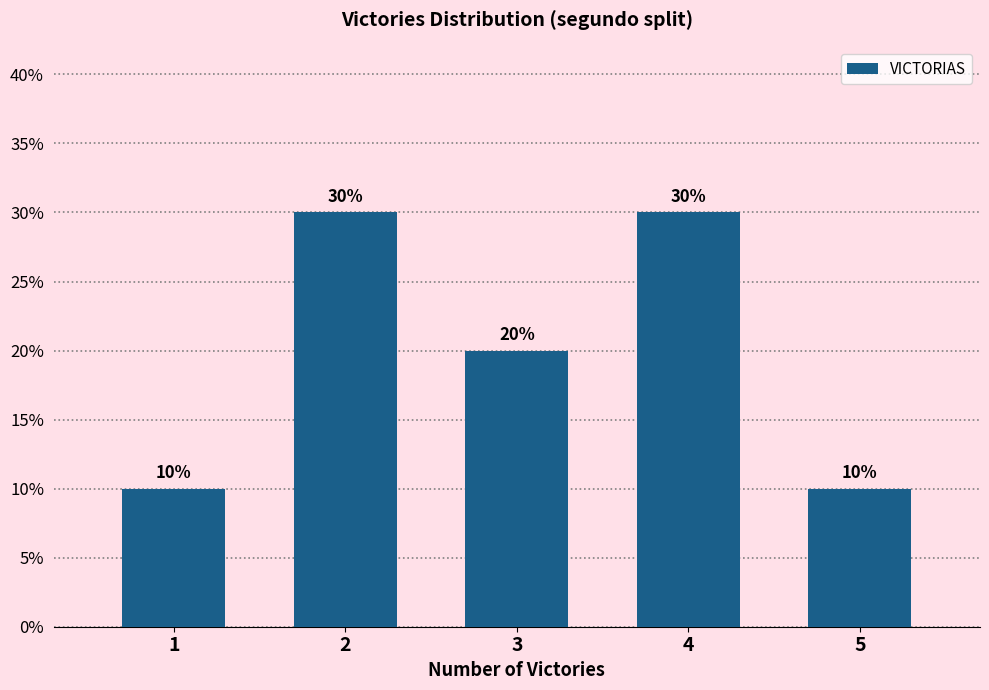

Reading left to right, what are all the values shown in this chart?

10	30	20	30	10